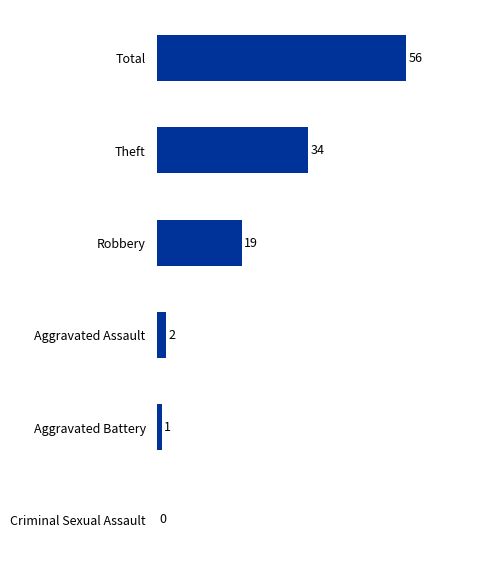

Reading bottom to top, transcribe all the data shown in this chart.

Criminal Sexual Assault=0	Aggravated Battery=1	Aggravated Assault=2	Robbery=19	Theft=34	Total=56